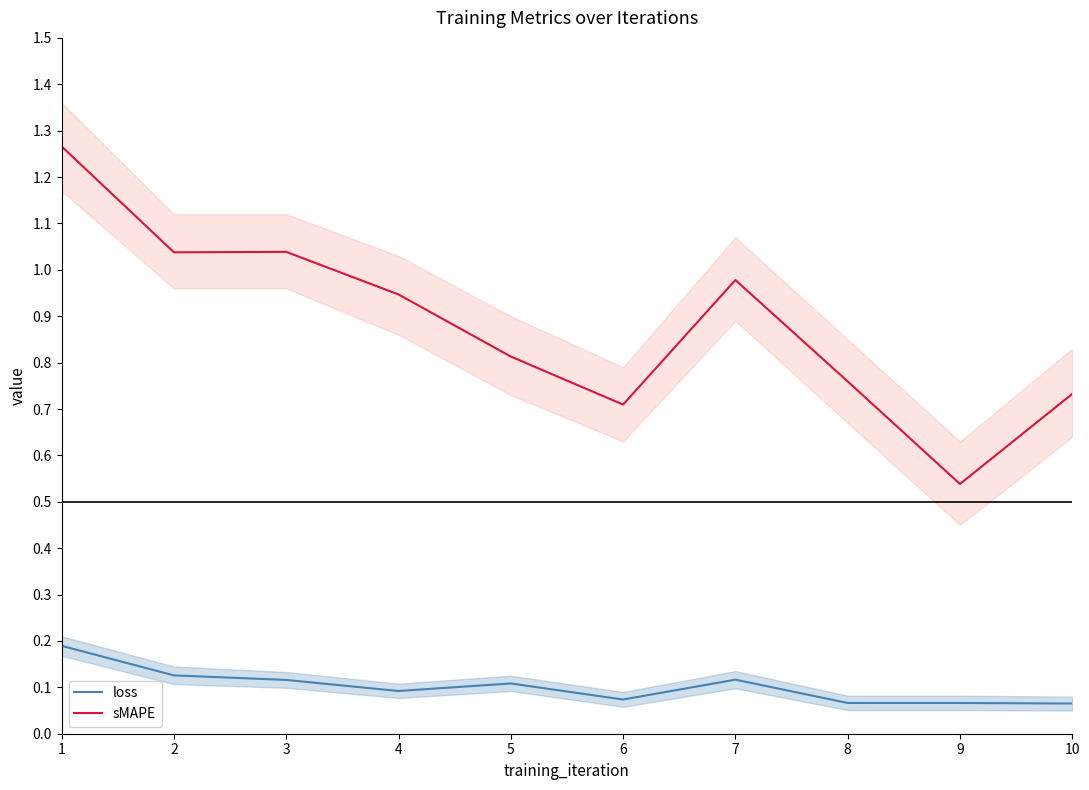

Which category has the highest value across all series?

1